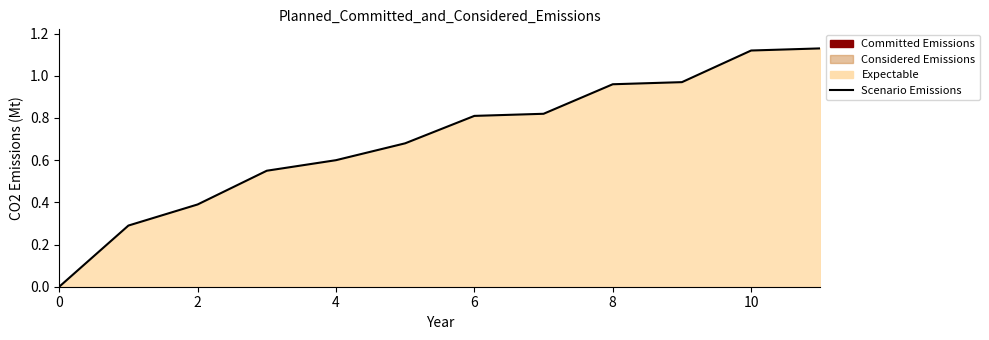

What is the change in value from 0 to 6?

+0.8